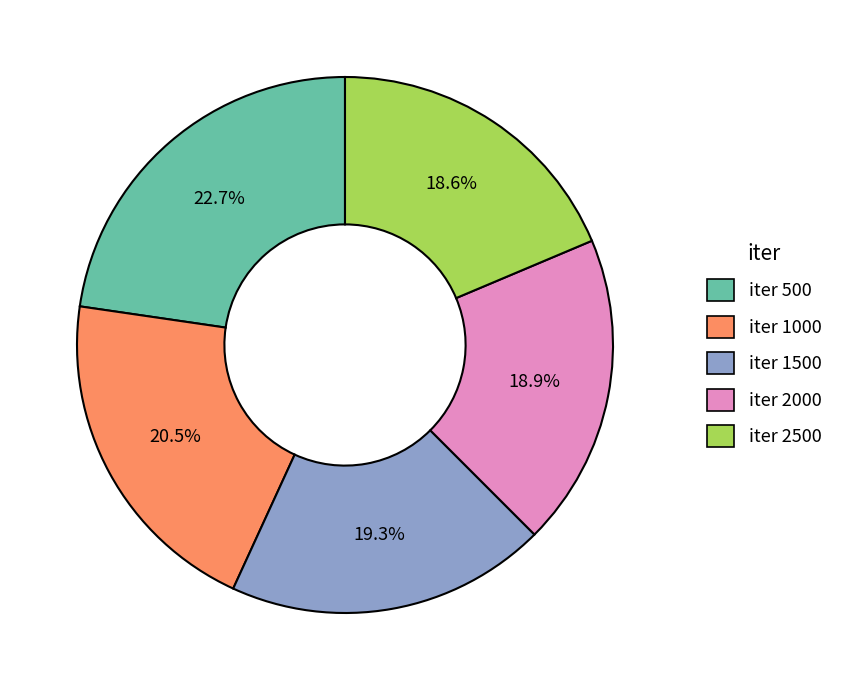

Does any single category account for the majority?

No